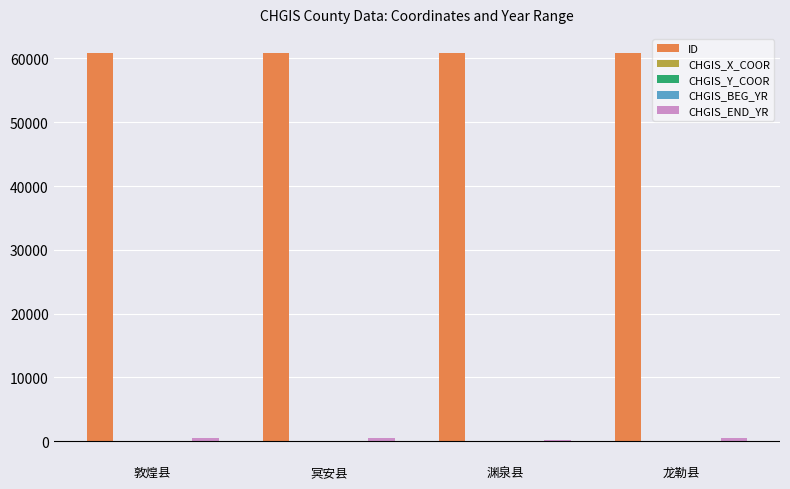

What is the maximum value shown in the chart?

60806.0